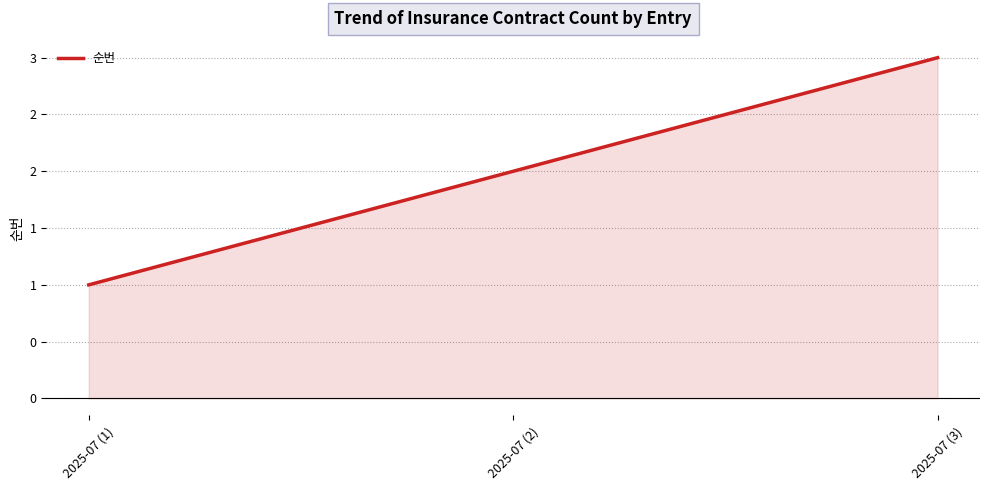

Does the chart display data point markers on the line(s)?

No